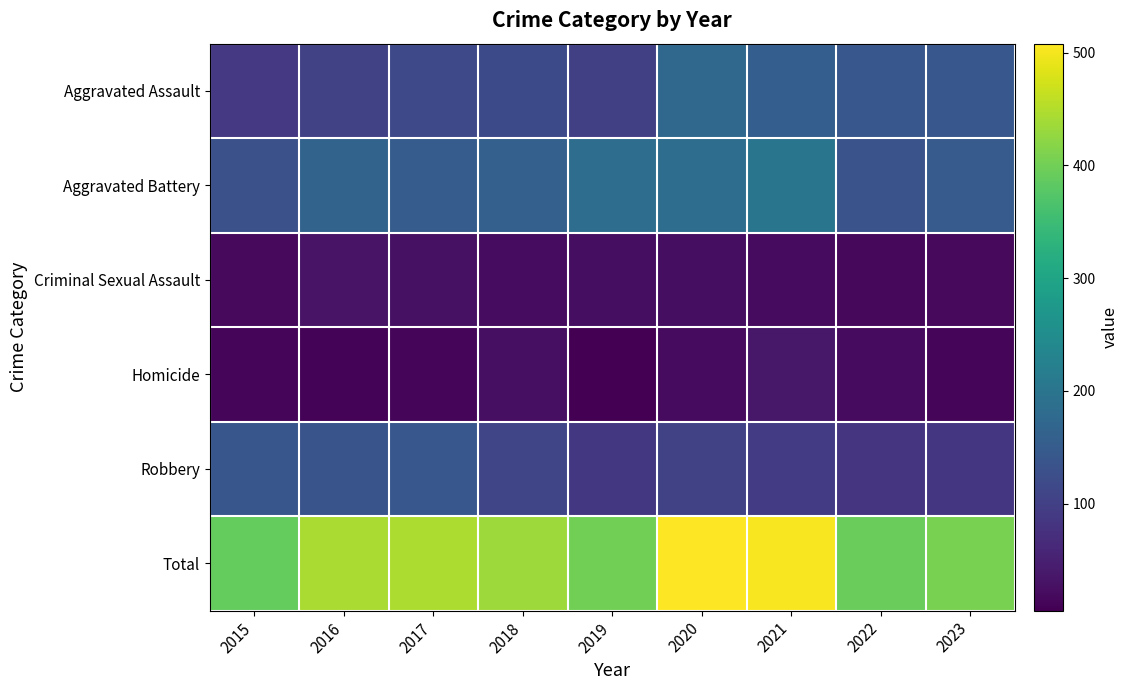

List the series in order of their peak value, highest first.

Total, Aggravated Battery, Aggravated Assault, Robbery, Homicide, Criminal Sexual Assault